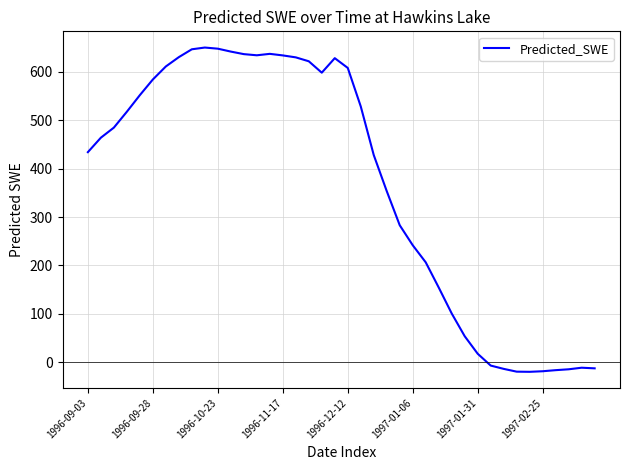

What is the difference between the maximum and minimum values?

670.4